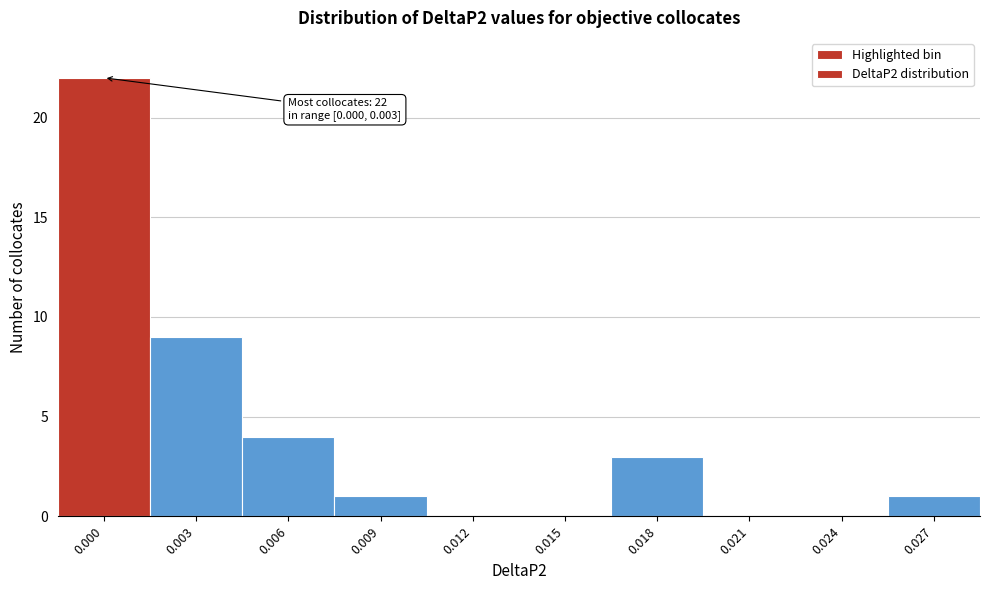

Reading right to left, transcribe all the data shown in this chart.

0.027=1	0.024=0	0.021=0	0.018=3	0.015=0	0.012=0	0.009=1	0.006=4	0.003=9	0.000=22